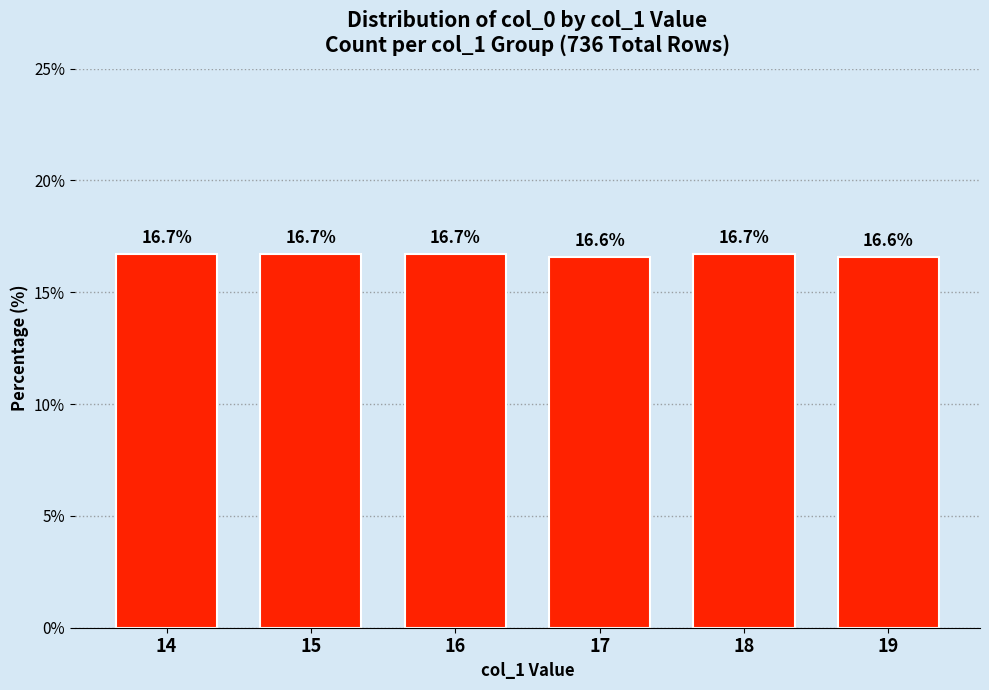

What is the sum of all values?

100.0